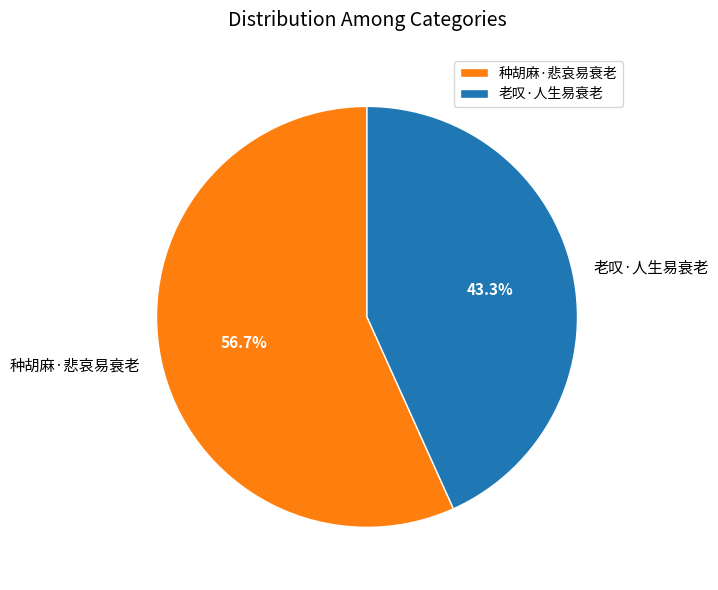

Rank the categories by value from lowest to highest.

老叹·人生易衰老, 种胡麻·悲哀易衰老